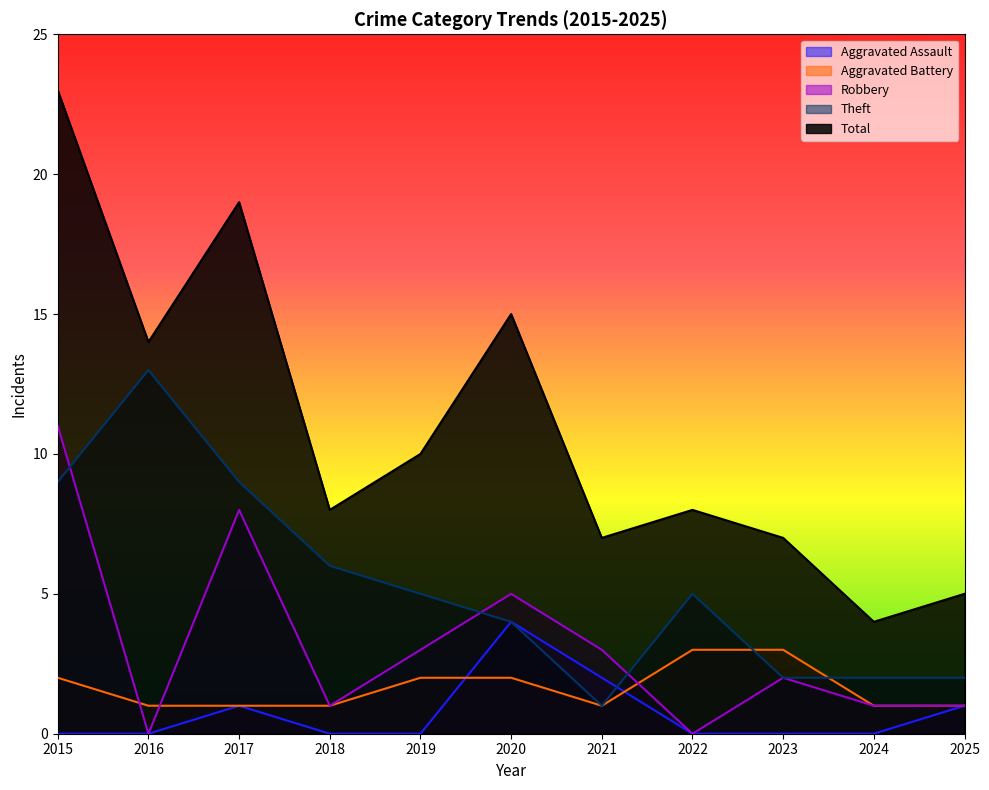

Reading right to left, transcribe all the data shown in this chart.

Aggravated Assault: 2025=1	2024=0	2023=0	2022=0	2021=2	2020=4	2019=0	2018=0	2017=1	2016=0	2015=0
Aggravated Battery: 2025=1	2024=1	2023=3	2022=3	2021=1	2020=2	2019=2	2018=1	2017=1	2016=1	2015=2
Robbery: 2025=1	2024=1	2023=2	2022=0	2021=3	2020=5	2019=3	2018=1	2017=8	2016=0	2015=11
Theft: 2025=2	2024=2	2023=2	2022=5	2021=1	2020=4	2019=5	2018=6	2017=9	2016=13	2015=9
Total: 2025=5	2024=4	2023=7	2022=8	2021=7	2020=15	2019=10	2018=8	2017=19	2016=14	2015=23